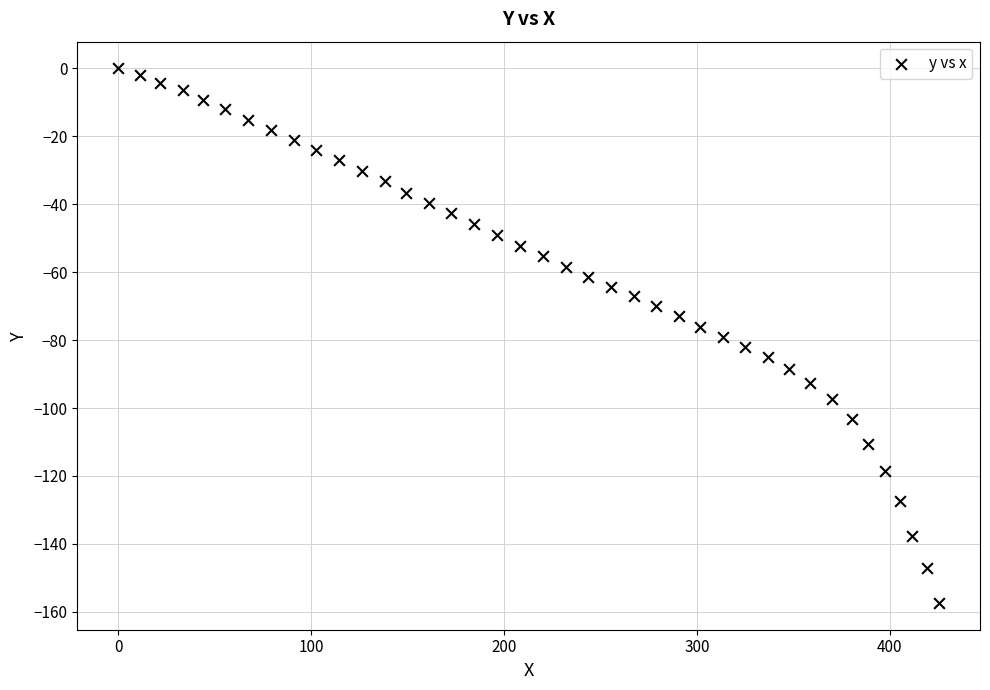

What is the range of Y values (max minus min)?

157.4